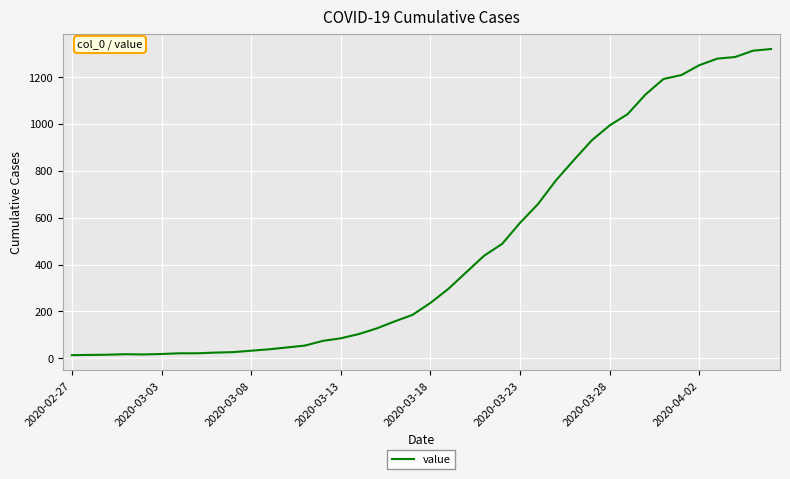

Count the number of data series in this chart.

1